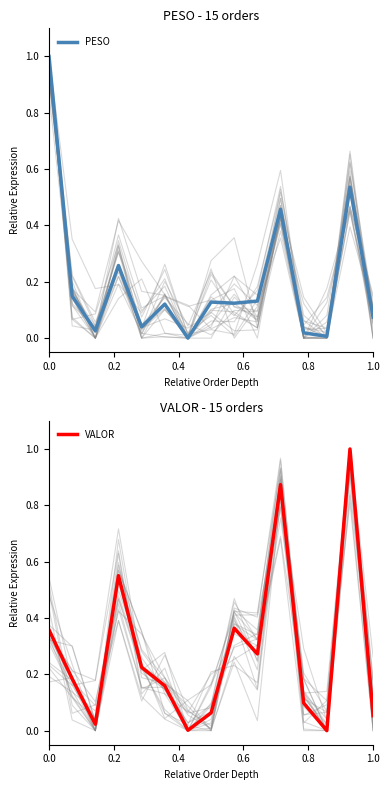

The value of PESO at 0.0 is 1.3. True or false?

False